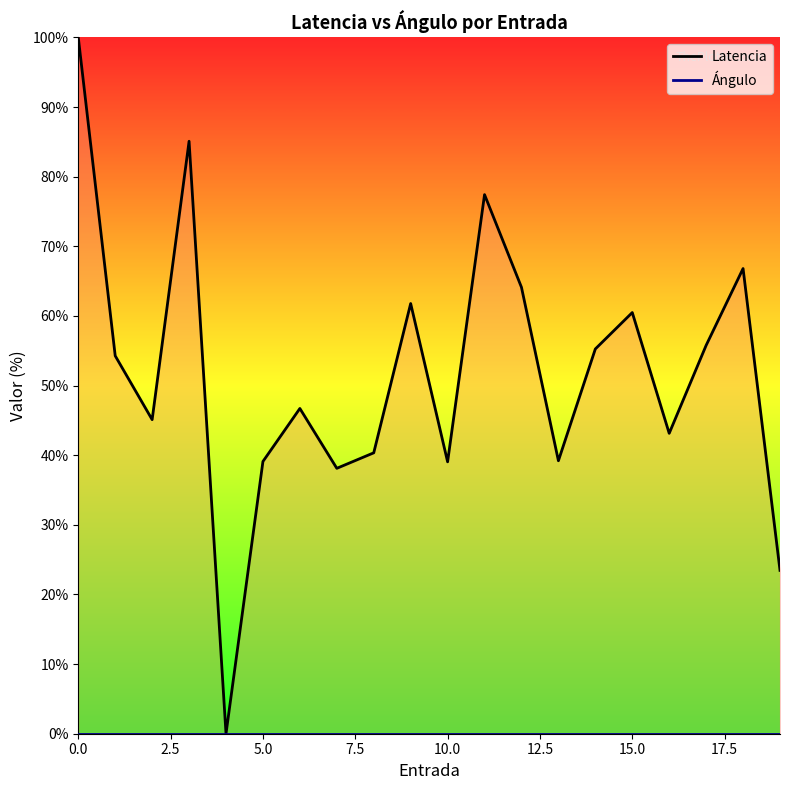

What is the label of the 10th point from the left?

9